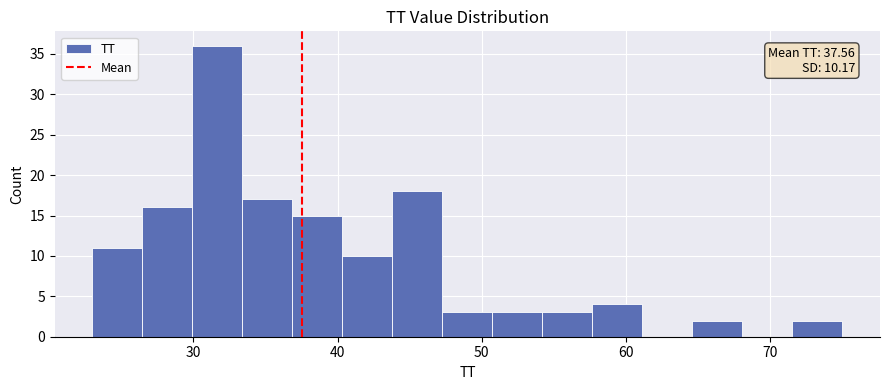

Read against the x-axis, roughly where is the centre of the tallest bar?

32